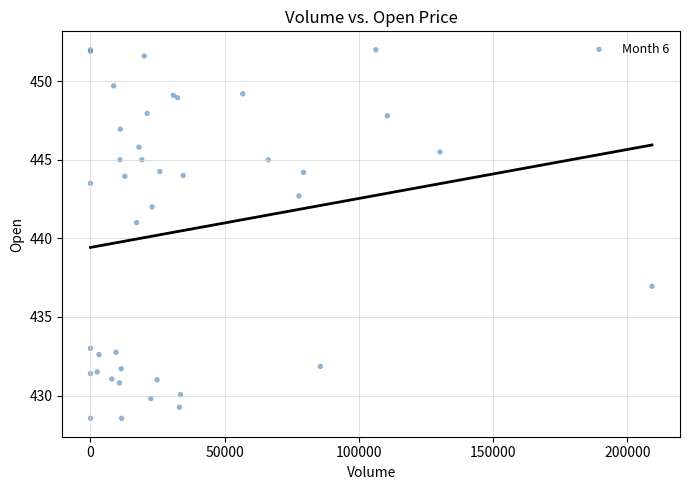

What Y value in the scatter plot is closest to 440?

441.0